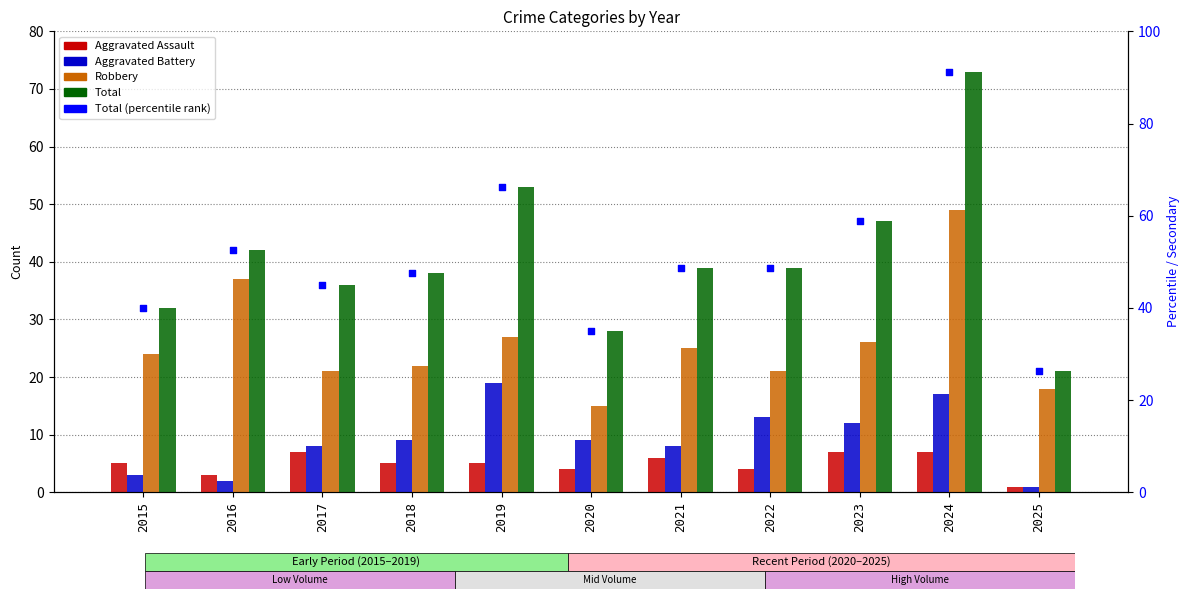

Which series has the largest total across all categories?

Total (percentile)